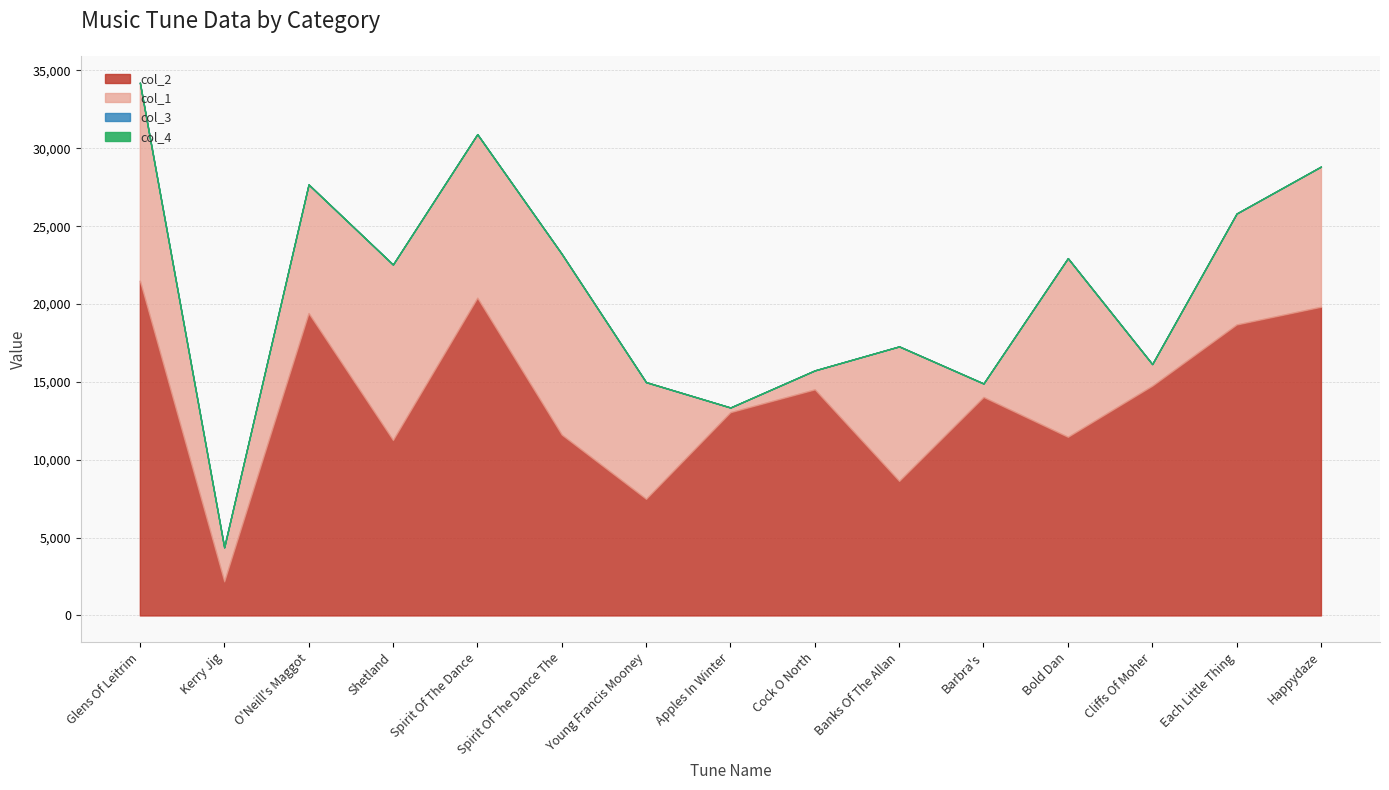

Does the chart display data point markers on the line(s)?

No